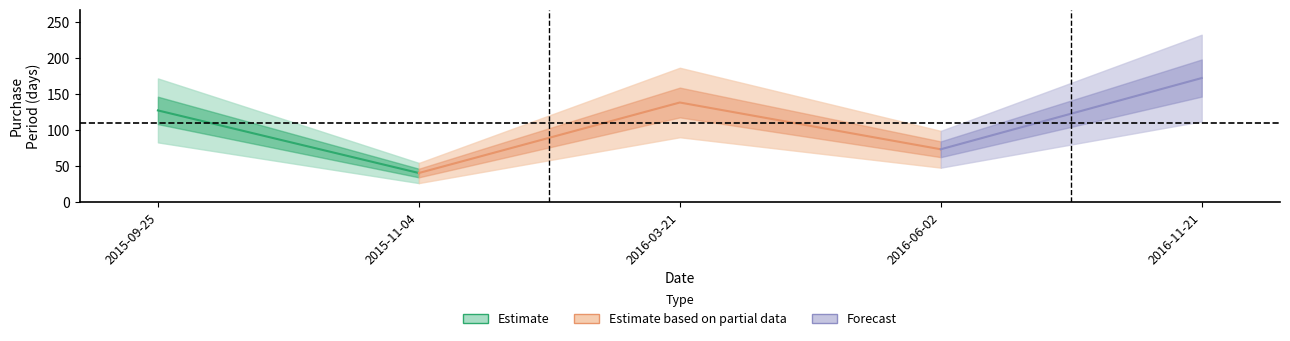

List the labels in order of value, largest first.

2016-11-21, 2016-03-21, 2015-09-25, 2016-06-02, 2015-11-04